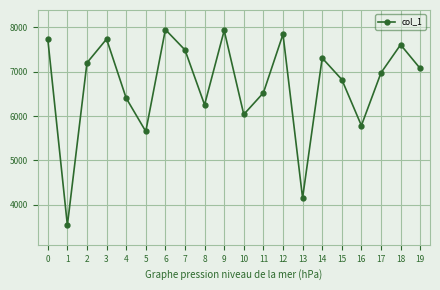

What is the approximate value at 3, to the nearest 100?

7700